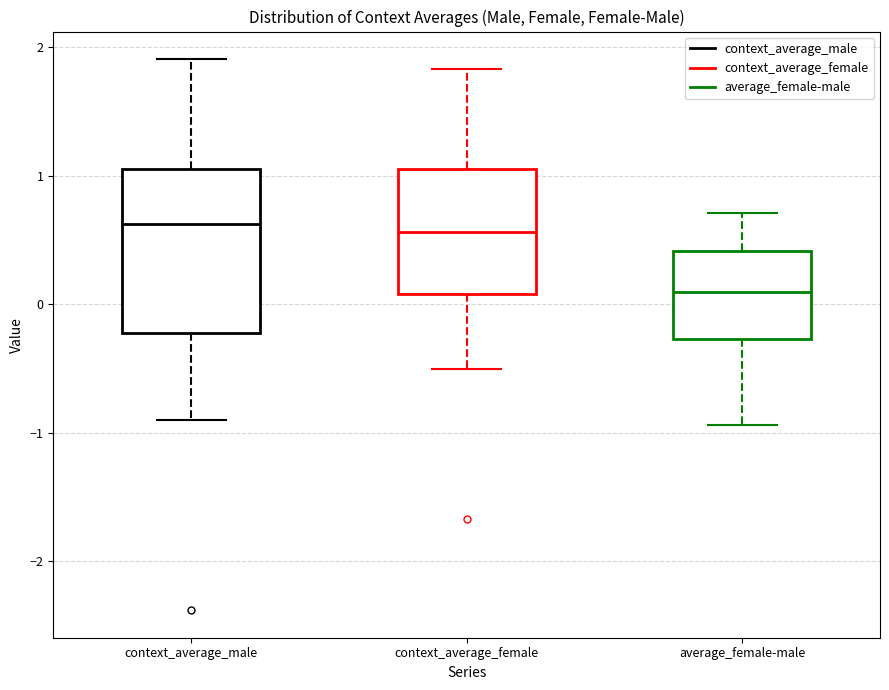

Comparing the boxes themselves (not the whiskers), which one is the tallest?

context_average_male